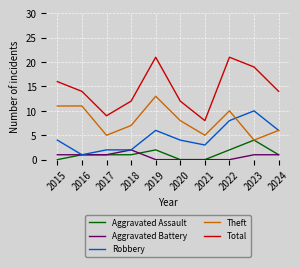

Reading left to right, what are all the values shown in this chart?

Aggravated Assault: 0	1	1	1	2	0	0	2	4	1
Aggravated Battery: 1	1	1	2	0	0	0	0	1	1
Robbery: 4	1	2	2	6	4	3	8	10	6
Theft: 11	11	5	7	13	8	5	10	4	6
Total: 16	14	9	12	21	12	8	21	19	14